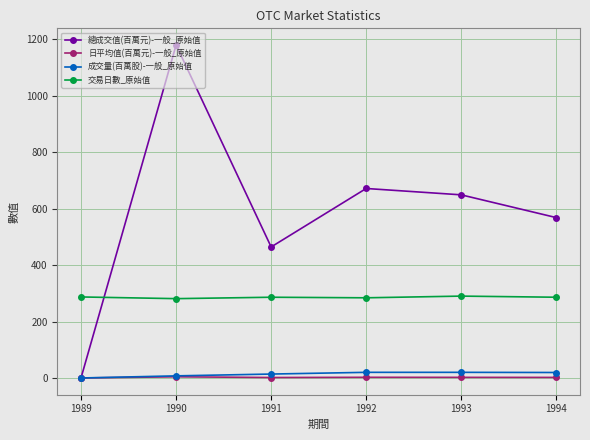

How many categories are shown in the chart?

6